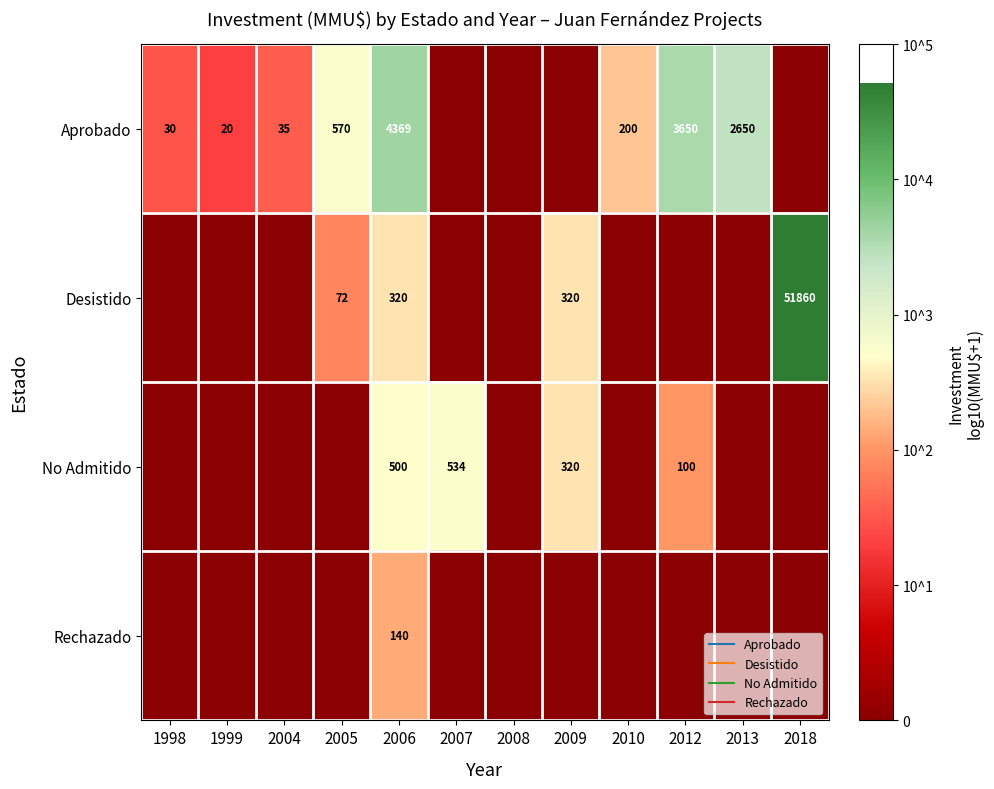

At which category does the chart reach its minimum across all series?

2007